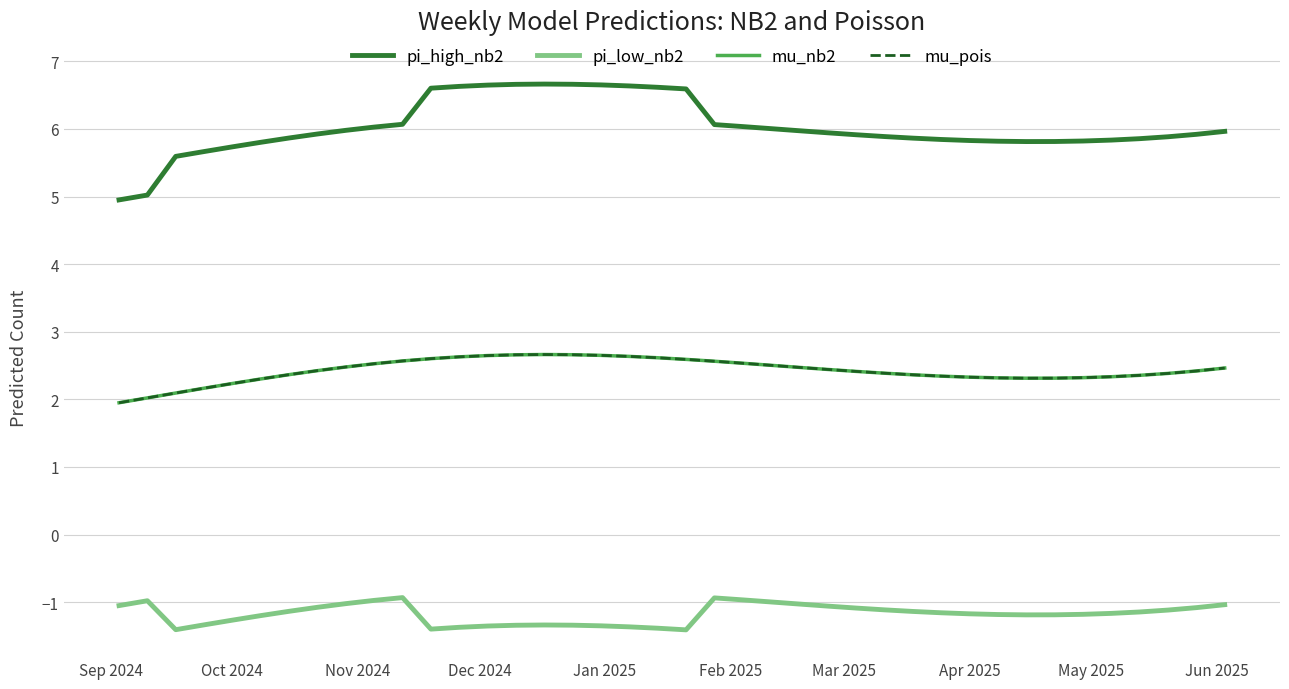

Which series has the largest range (max minus min)?

pi_high_nb2